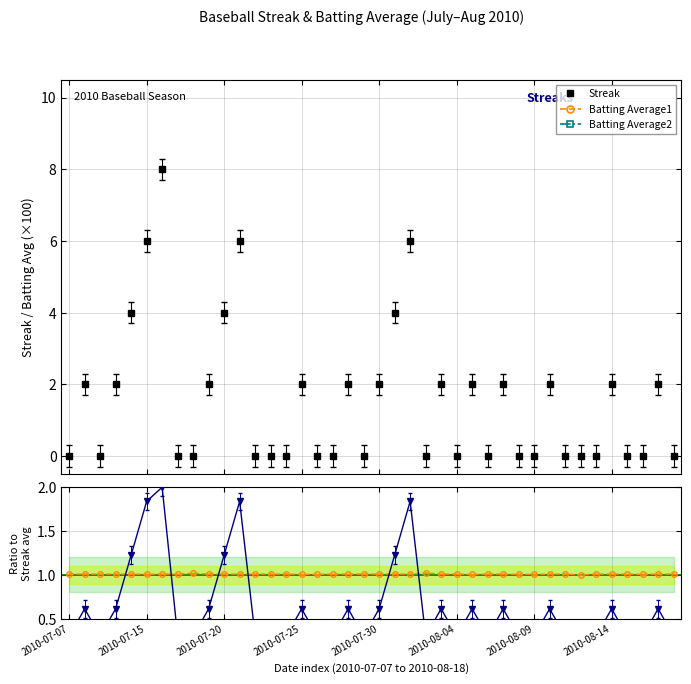

What is the highest value of the Streak series?

8